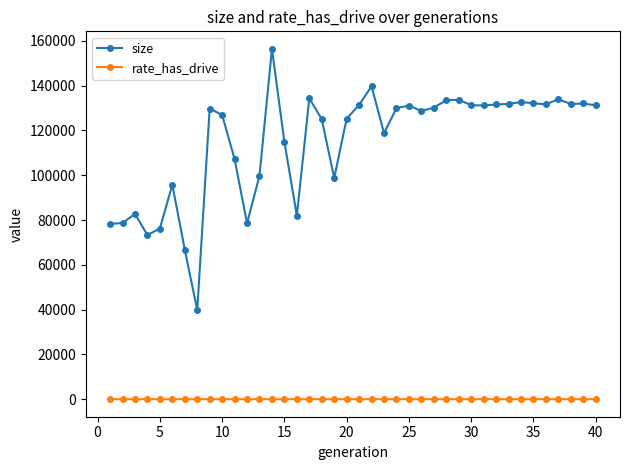

What is the sum of all rate_has_drive values?

15.1